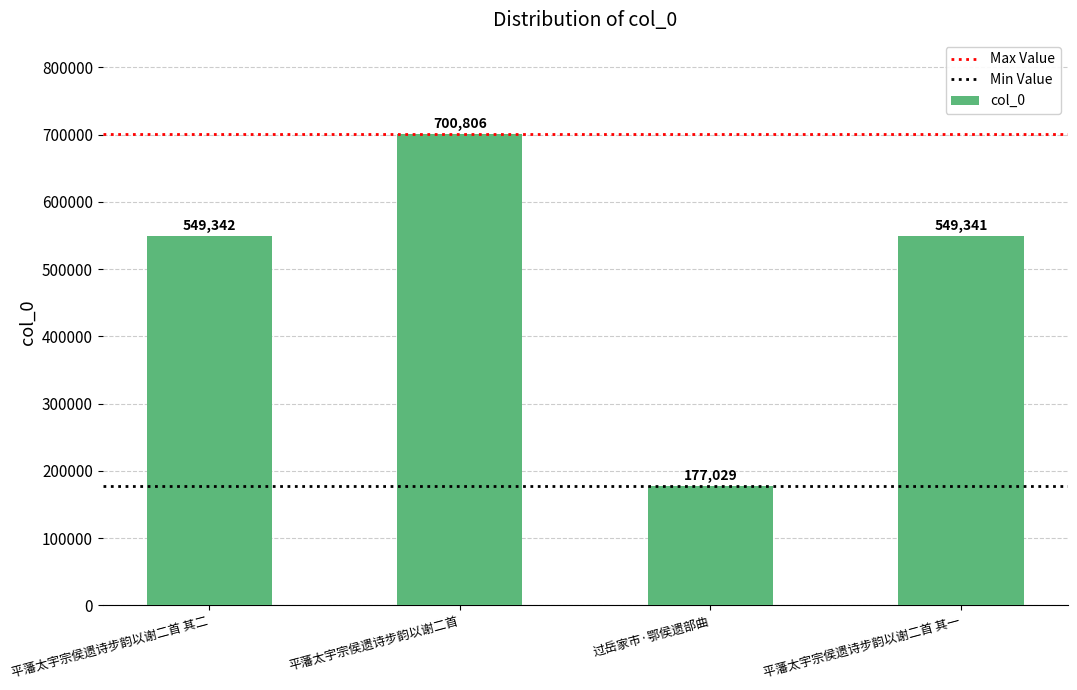

What is the smallest value displayed?

177029